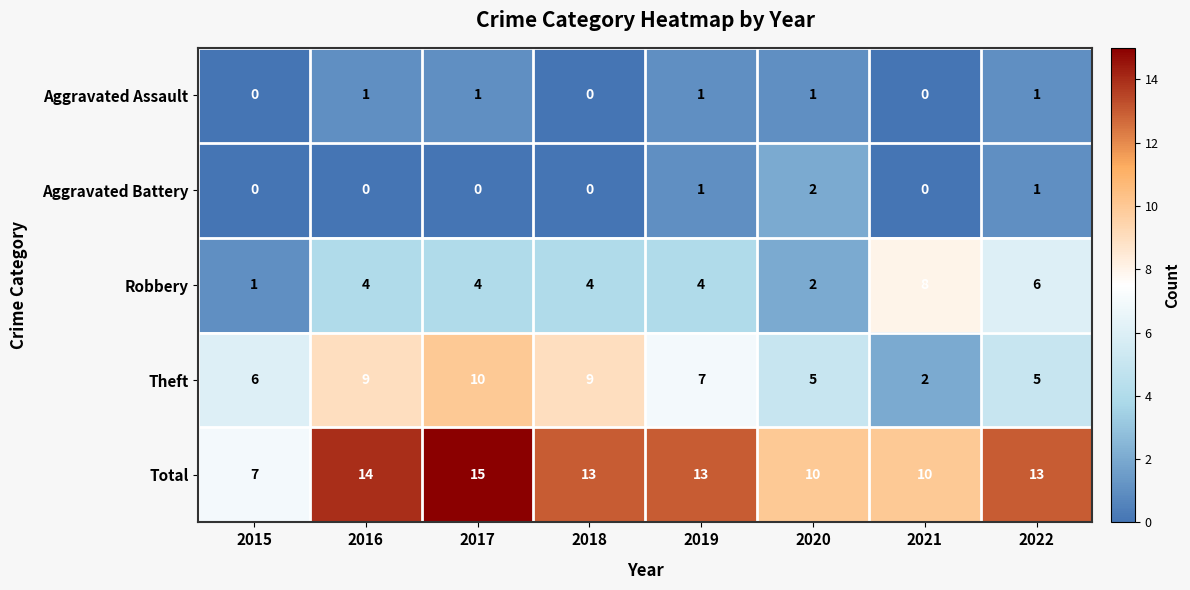

At which label does Theft first exceed 7?

2016